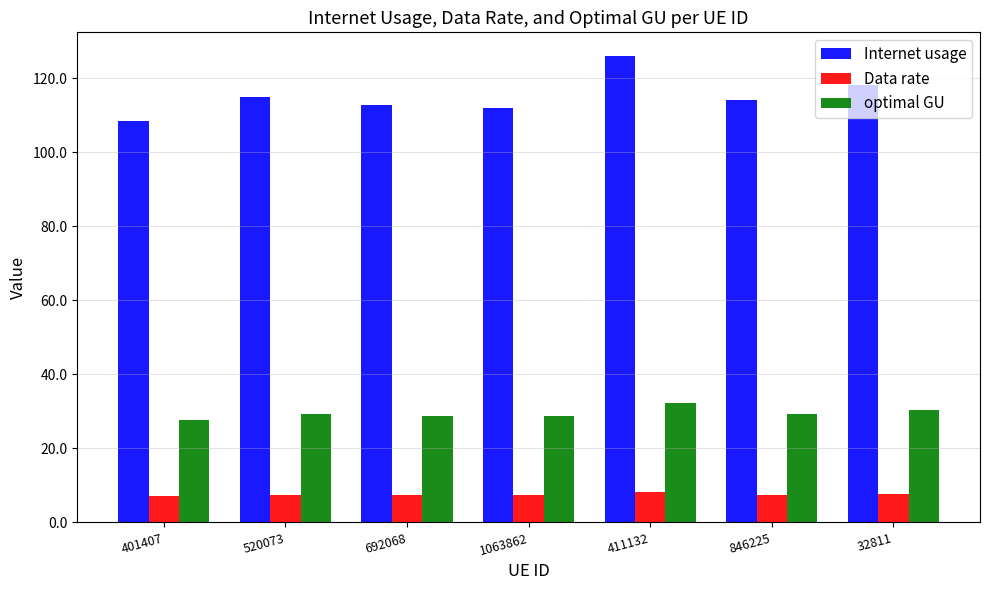

The Data rate series shows 8.3 at 411132. True or false?

True